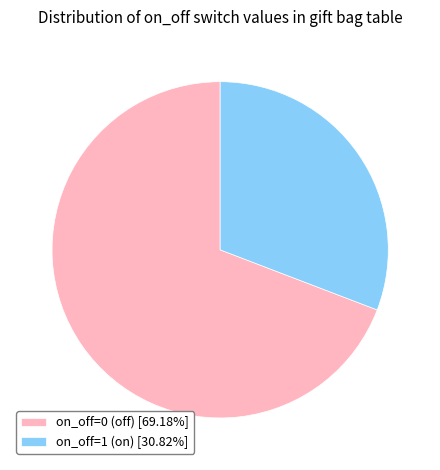

The on_off=1 (on) slice represents 31% of the pie. True or false?

True